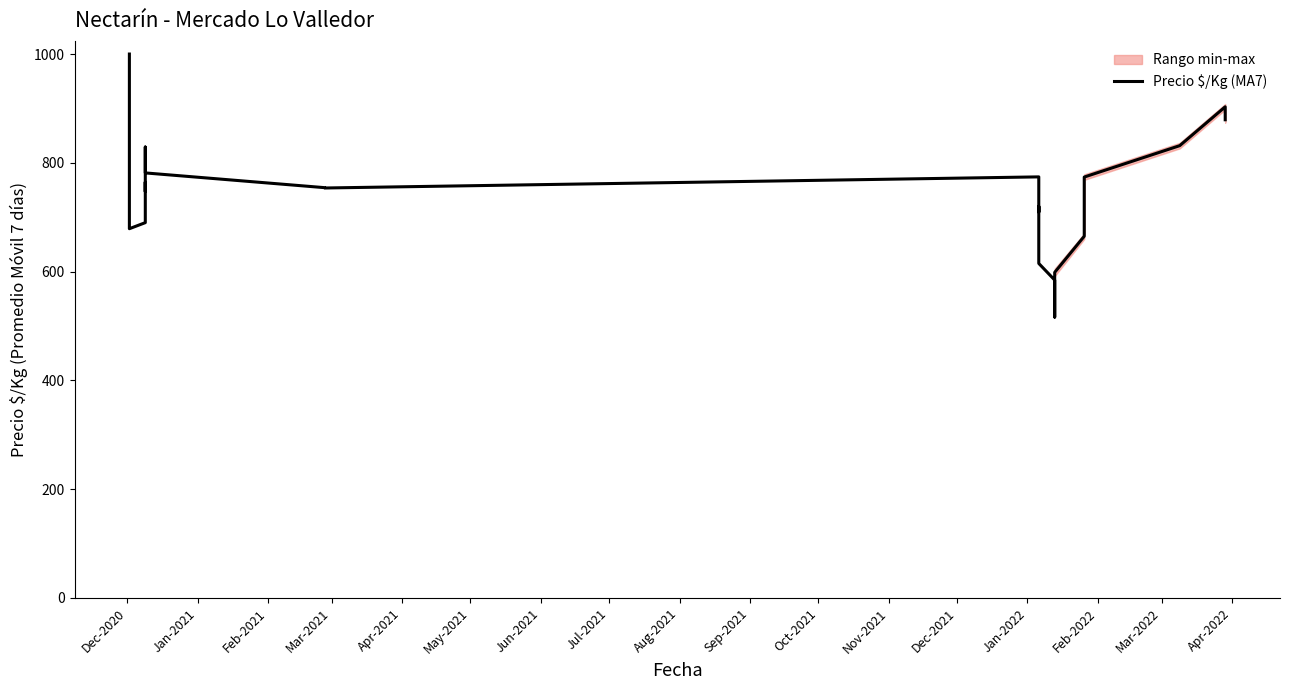

What is the maximum value shown in the chart?

1000.0